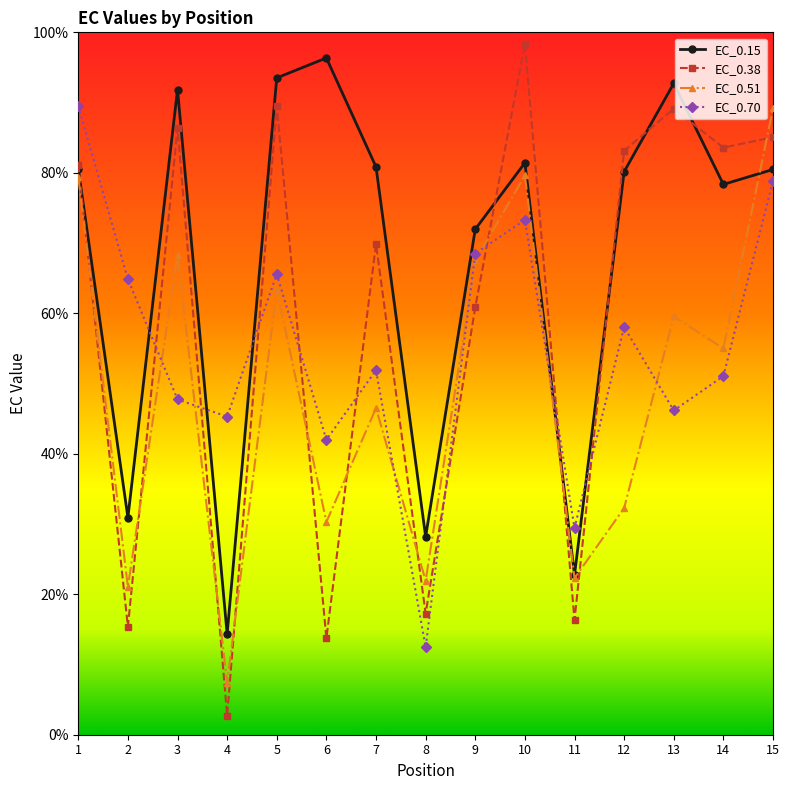

True or false: EC_0.51 has a value of 63.4 at 5.

True